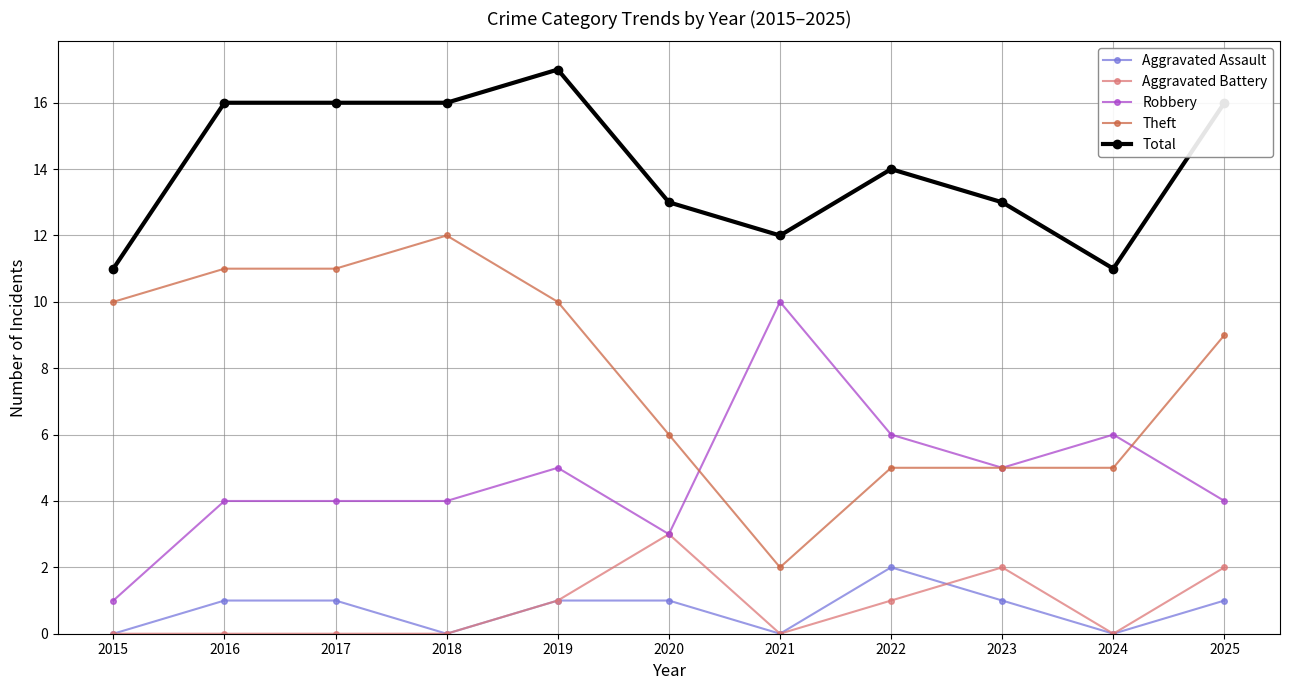

Reading left to right, transcribe all the data shown in this chart.

Aggravated Assault: 2015=0	2016=1	2017=1	2018=0	2019=1	2020=1	2021=0	2022=2	2023=1	2024=0	2025=1
Aggravated Battery: 2015=0	2016=0	2017=0	2018=0	2019=1	2020=3	2021=0	2022=1	2023=2	2024=0	2025=2
Robbery: 2015=1	2016=4	2017=4	2018=4	2019=5	2020=3	2021=10	2022=6	2023=5	2024=6	2025=4
Theft: 2015=10	2016=11	2017=11	2018=12	2019=10	2020=6	2021=2	2022=5	2023=5	2024=5	2025=9
Total: 2015=11	2016=16	2017=16	2018=16	2019=17	2020=13	2021=12	2022=14	2023=13	2024=11	2025=16